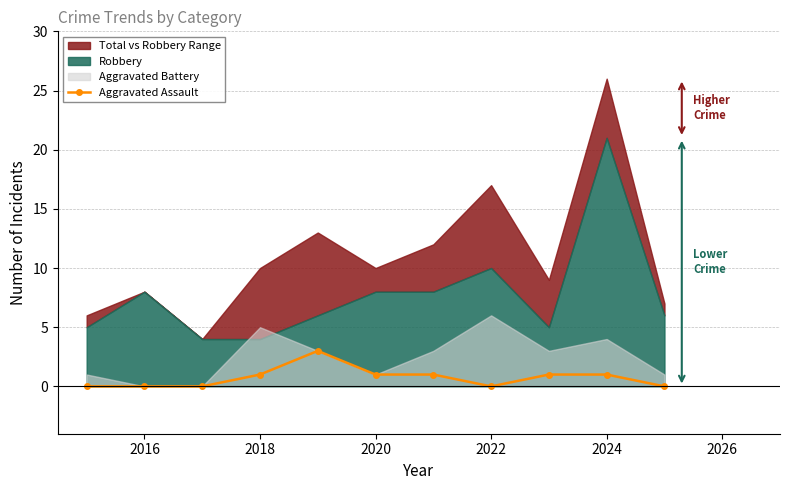

The Aggravated Assault series shows 1 at 2018. True or false?

True